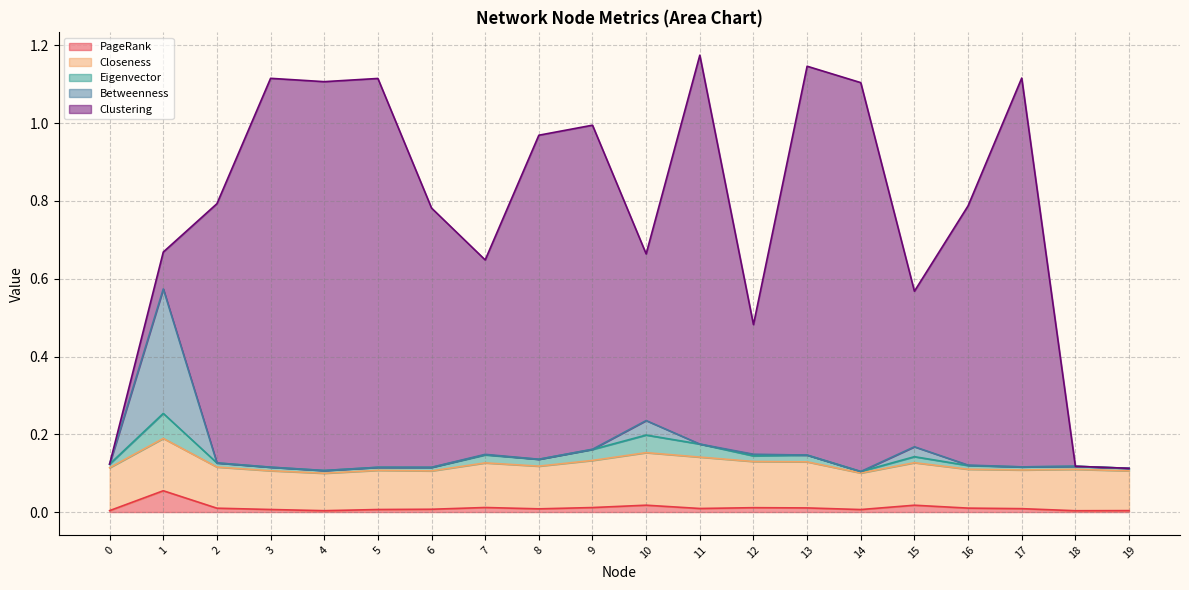

How many categories are shown in the chart?

20